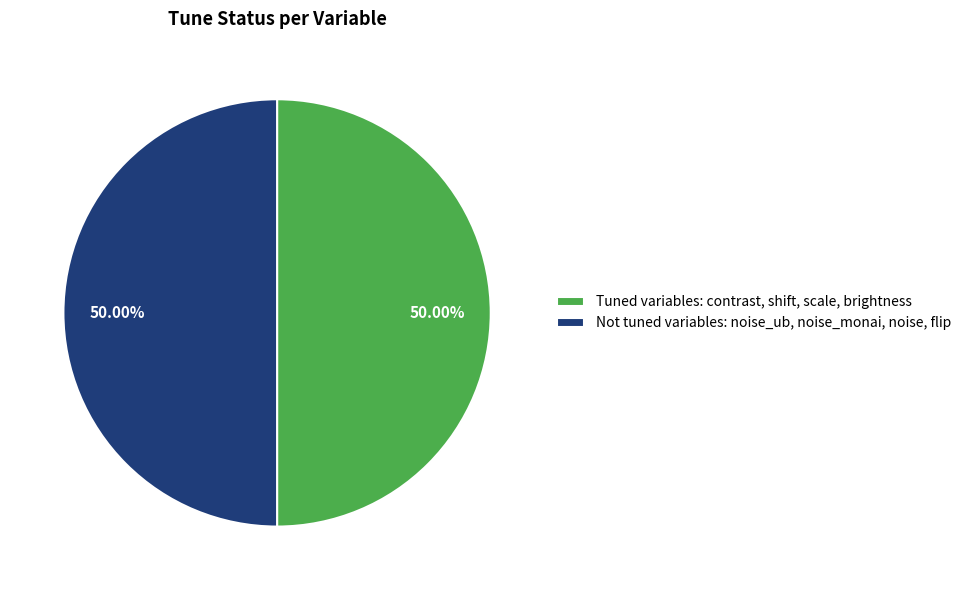

Combined, do Tuned variables: contrast, shift, scale, brightness and Not tuned variables: noise_ub, noise_monai, noise, flip account for over 50%?

Yes